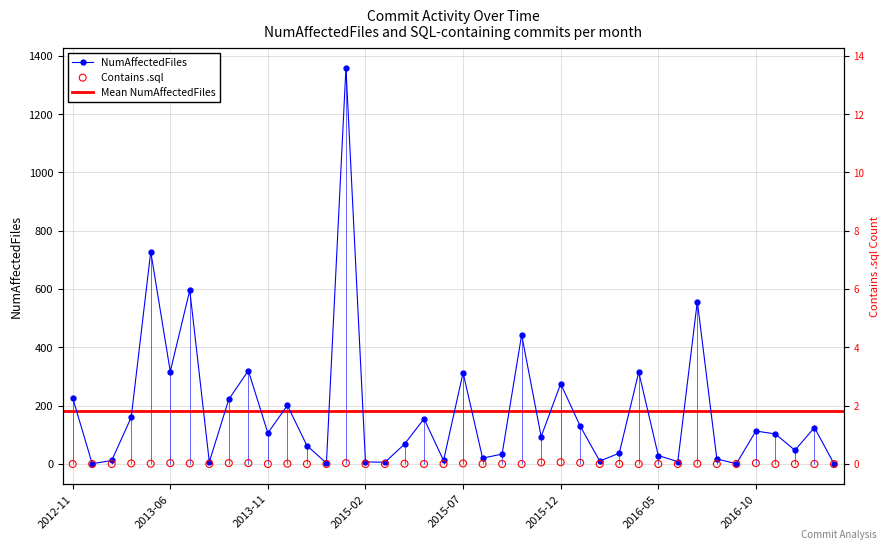

Which series contains the highest Y value?

NumAffectedFiles